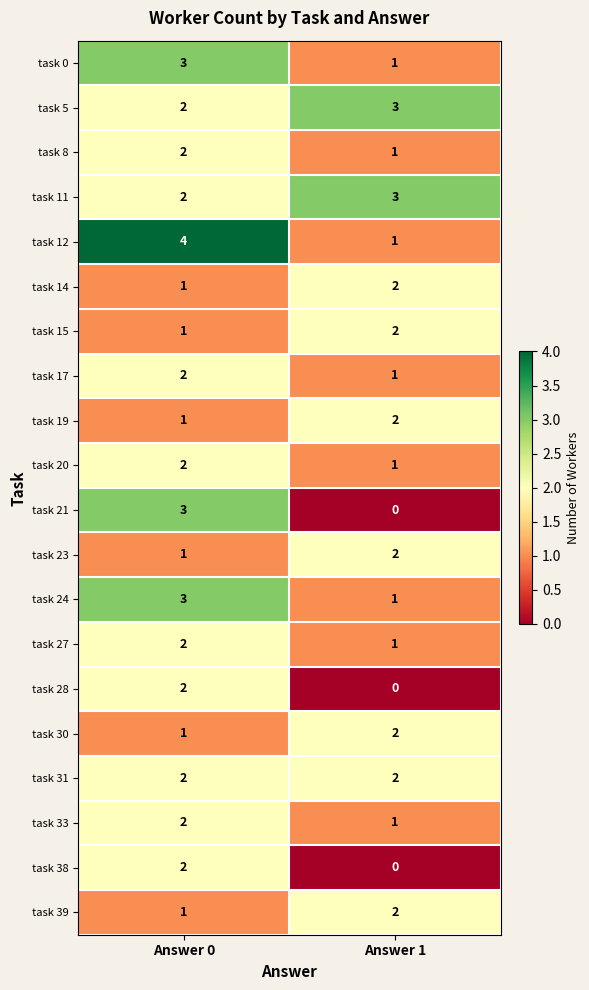

How many distinct data groups are displayed?

20